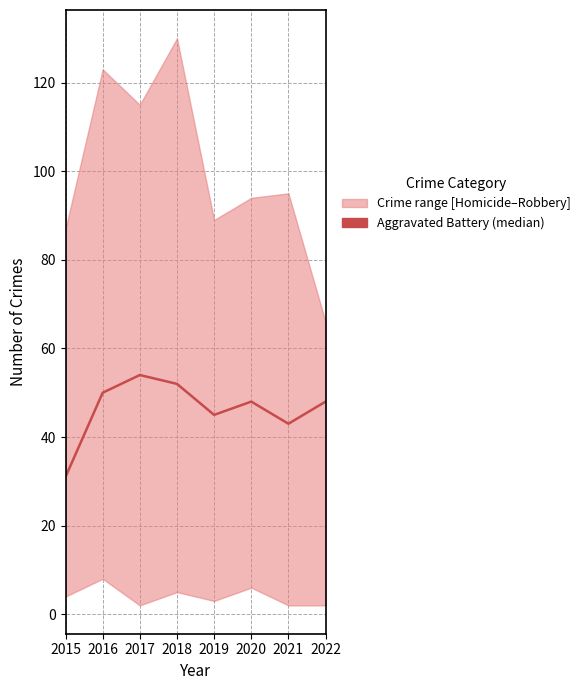

How many points are higher than both their immediate neighbors (excluding endpoints)?

2